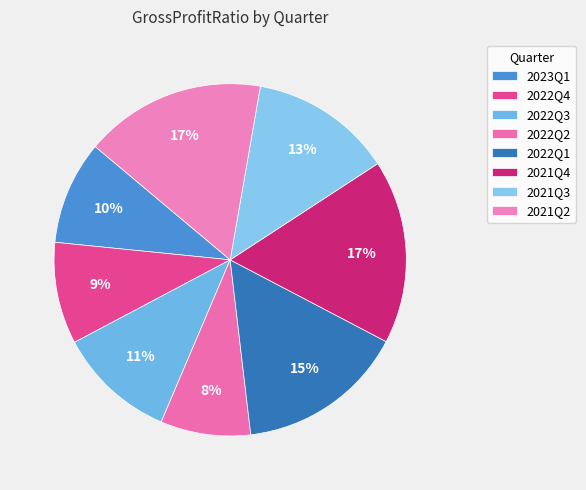

To the nearest percent, what is the difference between the 2022Q2 and 2022Q1 slice percentages?

7%